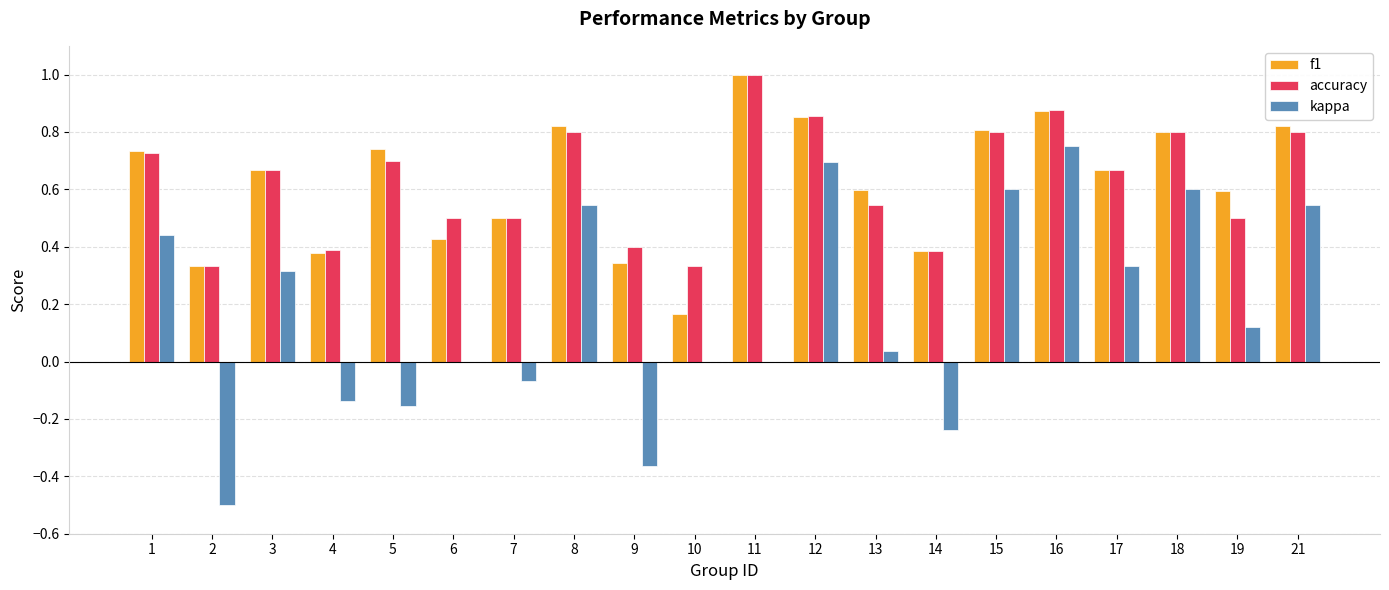

What is the sum of all f1 values?

12.5